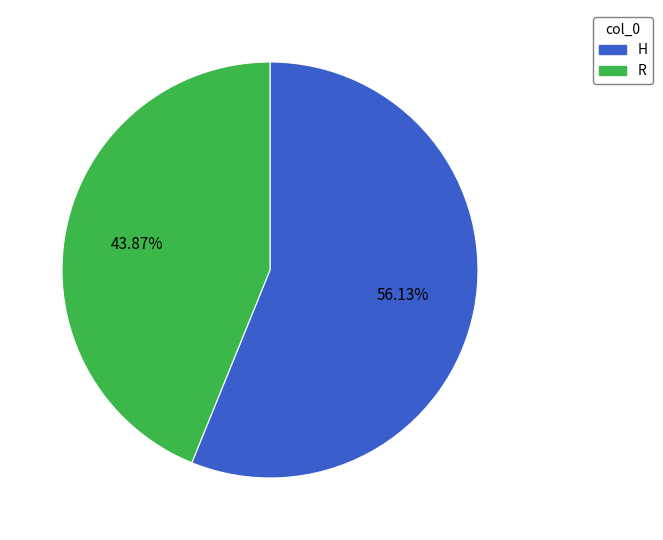

The H slice represents 56% of the pie. True or false?

True